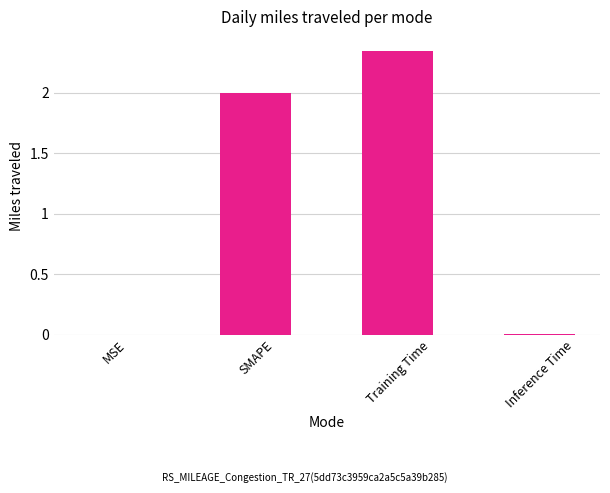

Is it true that the value at SMAPE is 1.0?

False